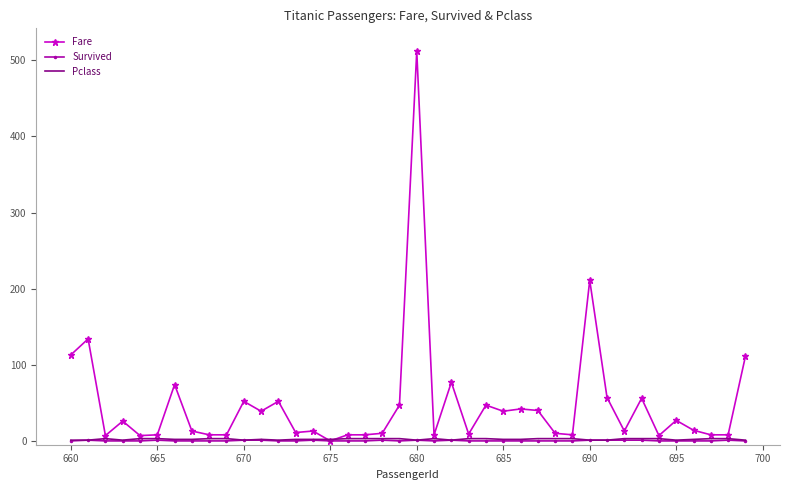

Which series has the widest spread of values?

Fare